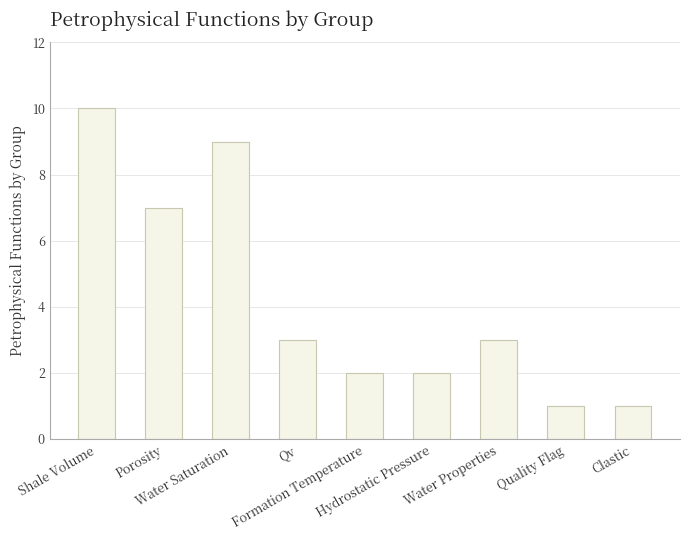

What is the value of the 5th bar from the left?

2